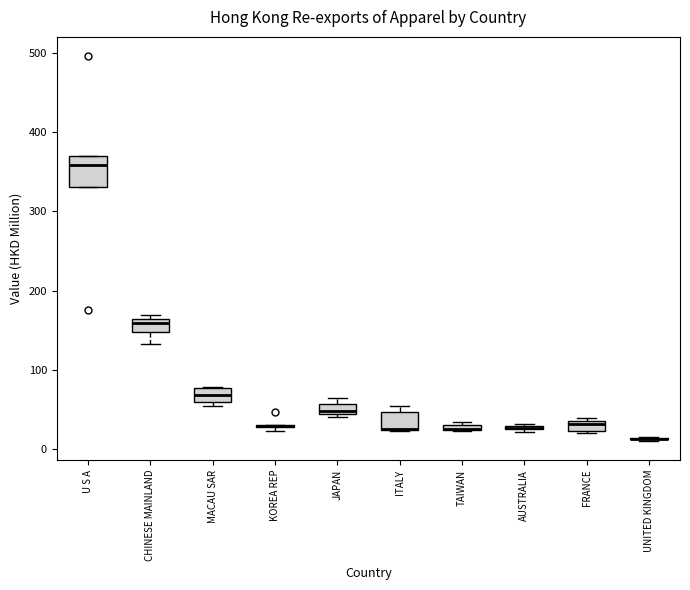

Where is the upper edge of the box for MACAU SAR on the y-axis? The values are not printed on the chart, so give them approximately, as read against the axis.

80